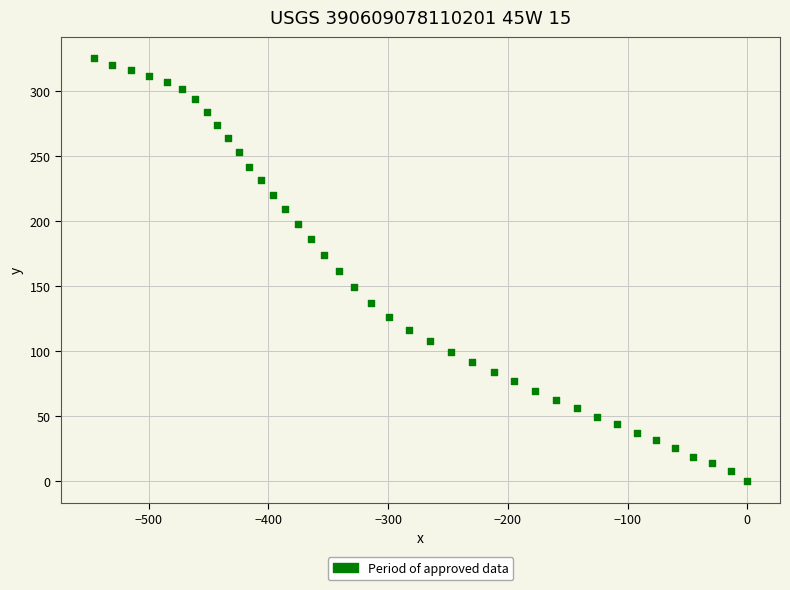

What is the range of X values (max minus min)?

545.8